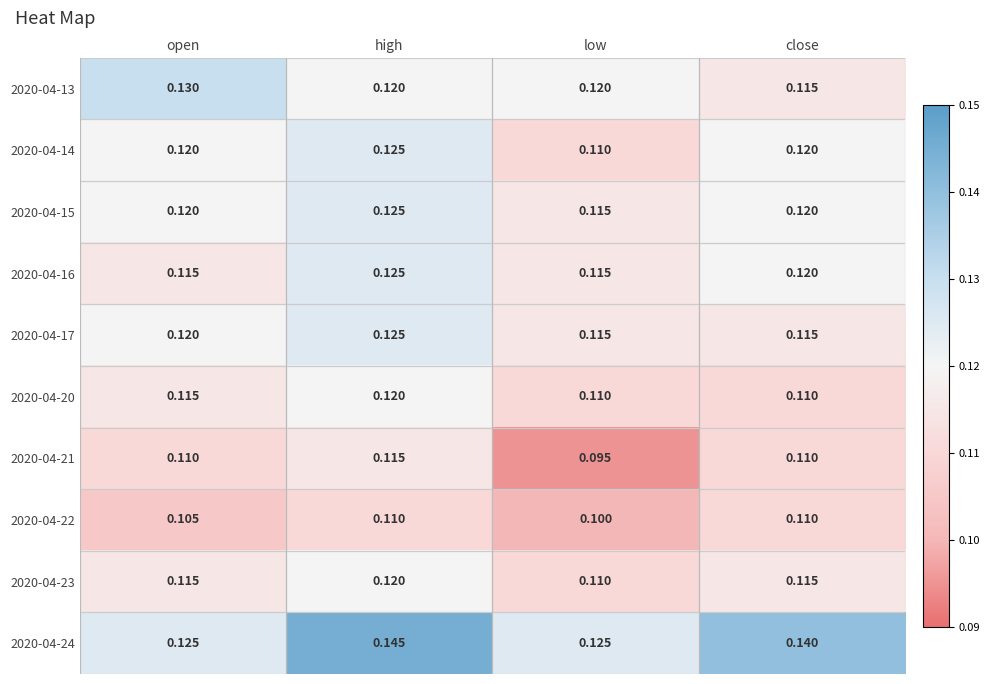

Which category has the highest value in the 2020-04-16 series?

high